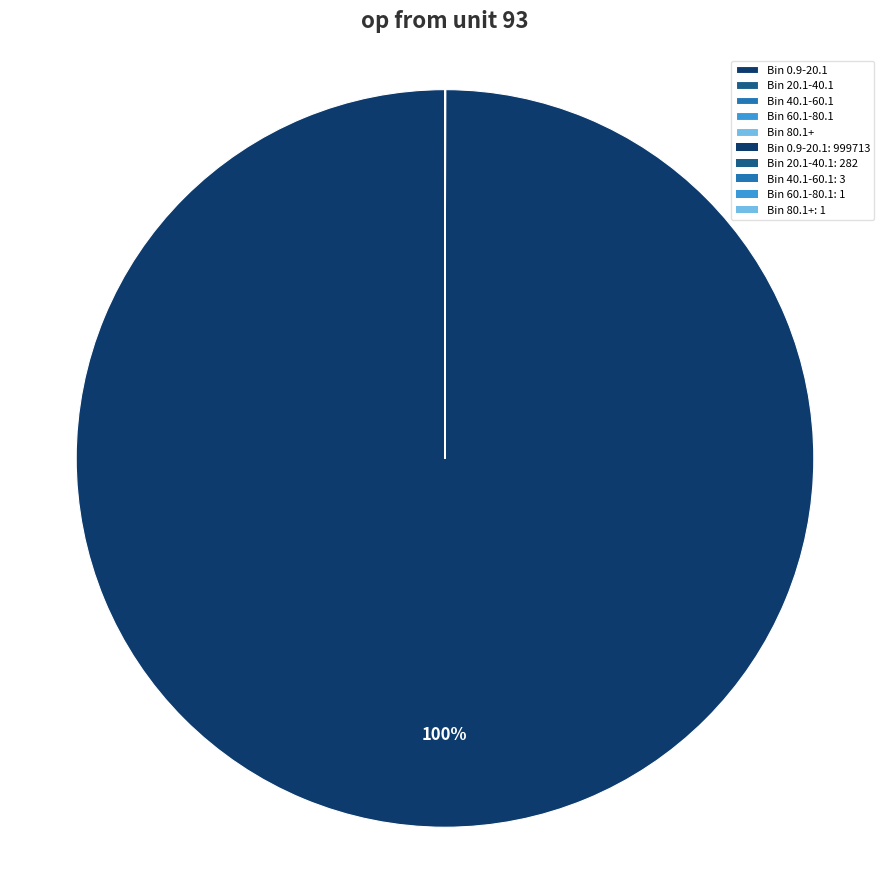

To the nearest percent, what is the average slice percentage?

20%